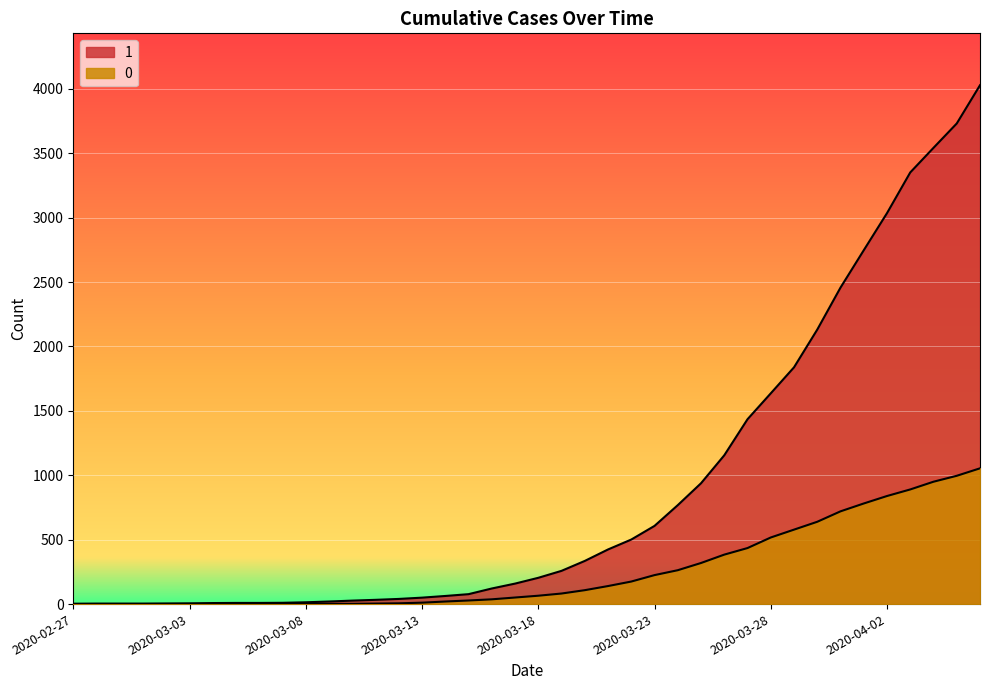

Read the 0 value at 2020-03-11.

4